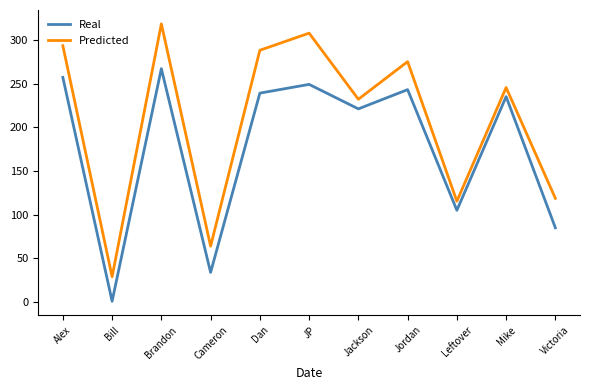

True or false: Real and Predicted cross at least once.

False